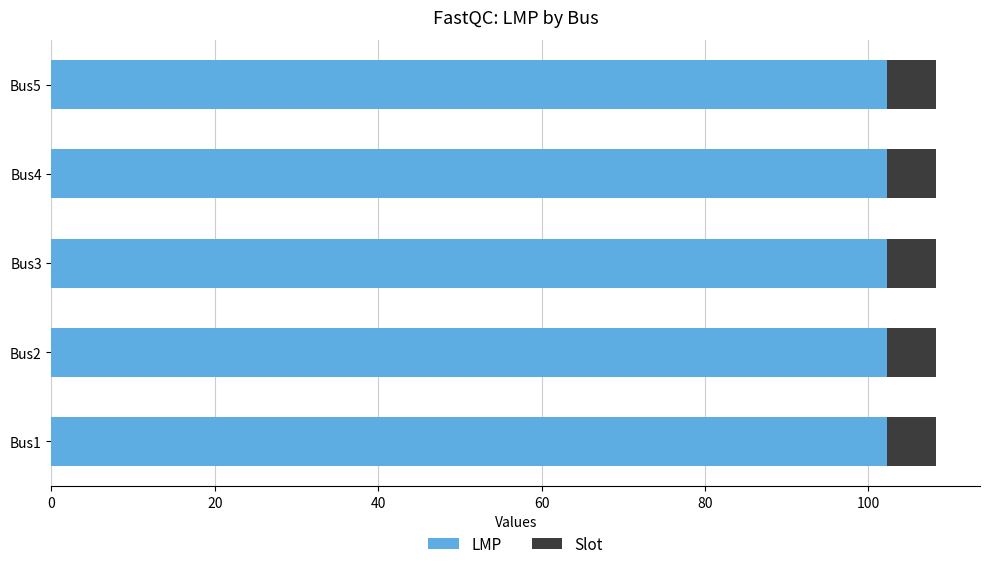

Is it true that LMP equals 57.6 at Bus3?

False